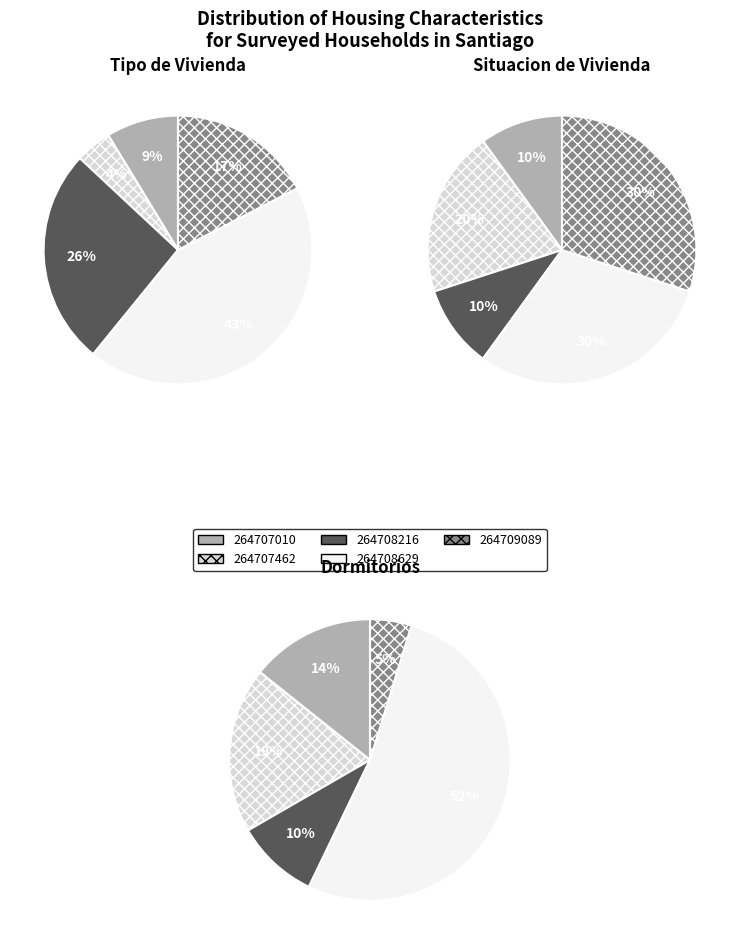

What percentage is the 264708216 slice, to the nearest percent?

10%